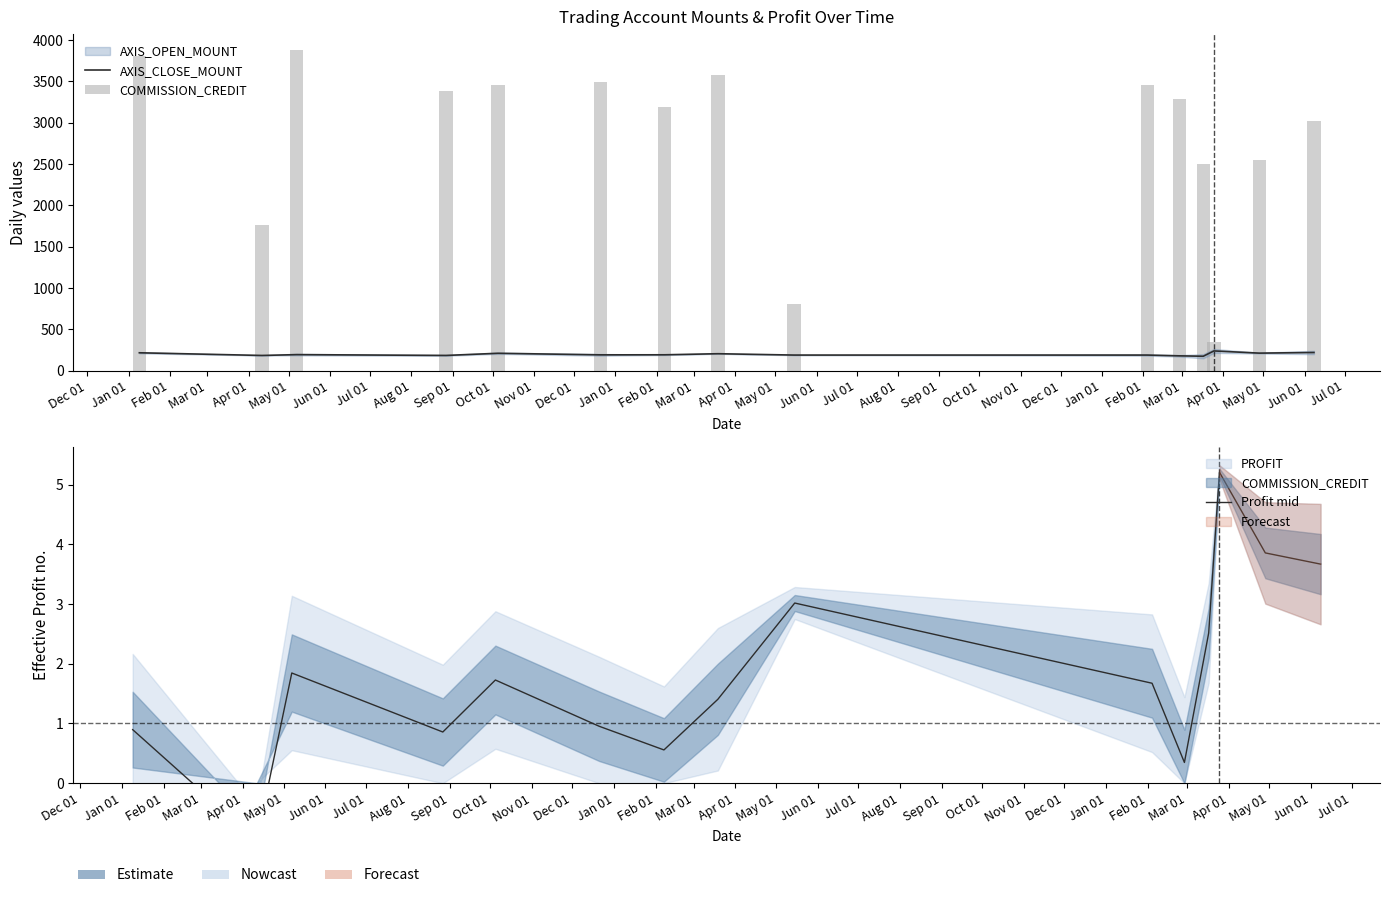

What is the value of the COMMISSION_CREDIT bar at the 4th from the left?

3381.0